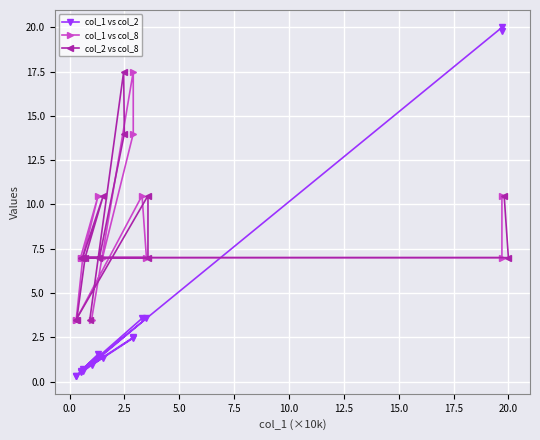

What is the highest value of the col_2 vs col_8 series?

17.5